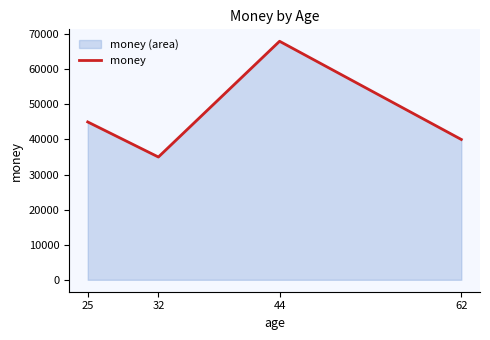

What is the difference between the maximum and minimum values?

33000